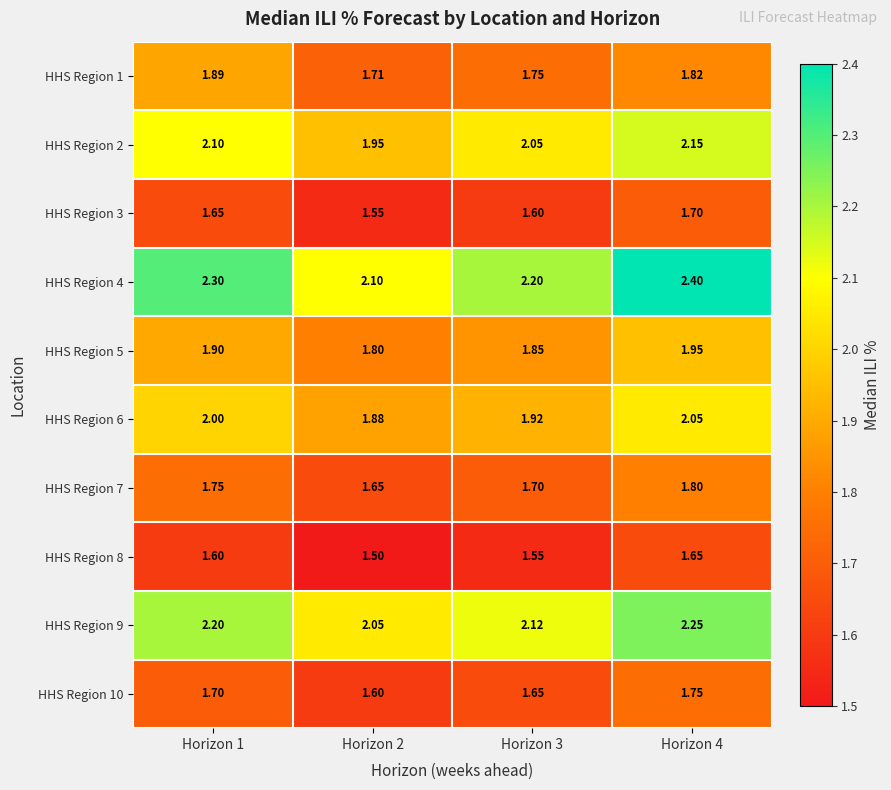

Is the value of HHS Region 10 at Horizon 3 greater than the value of HHS Region 3 at Horizon 2?

Yes